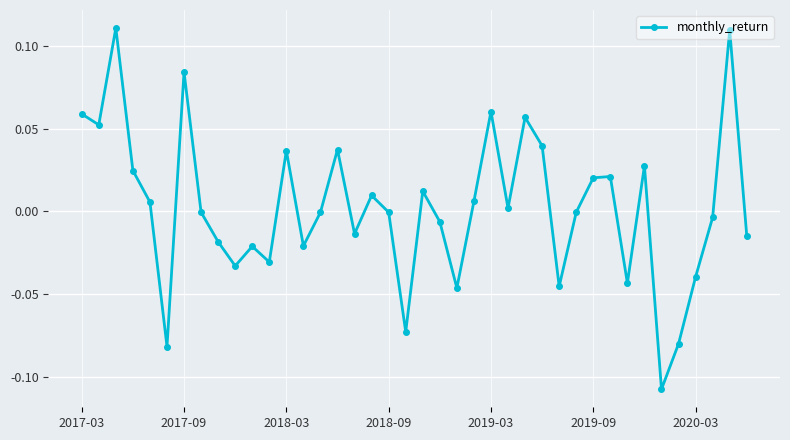

True or false: there are more than 2 points higher than both neighbors.

True